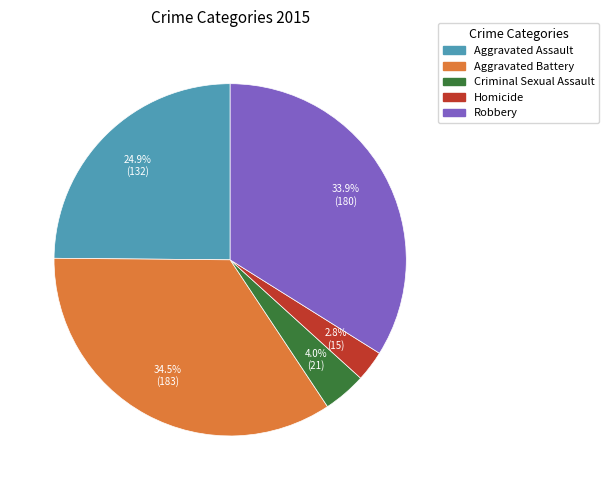

How many slices are in this pie chart?

5